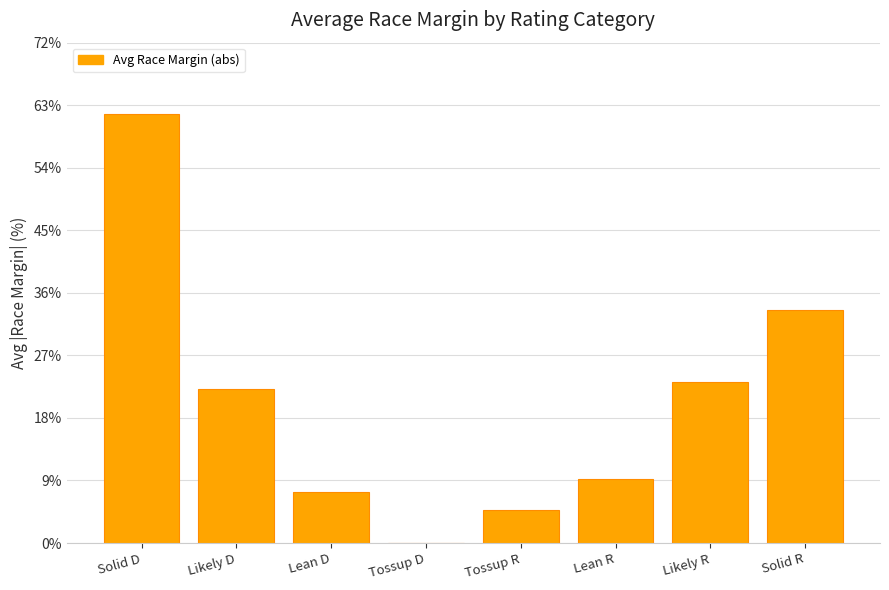

Which category has the highest value across all series?

Solid D